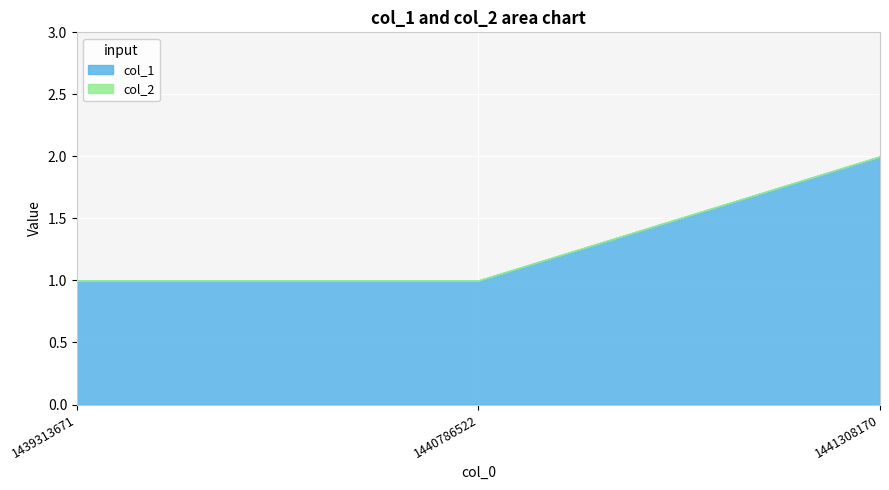

What are all the series names shown in the legend?

col_1, col_2